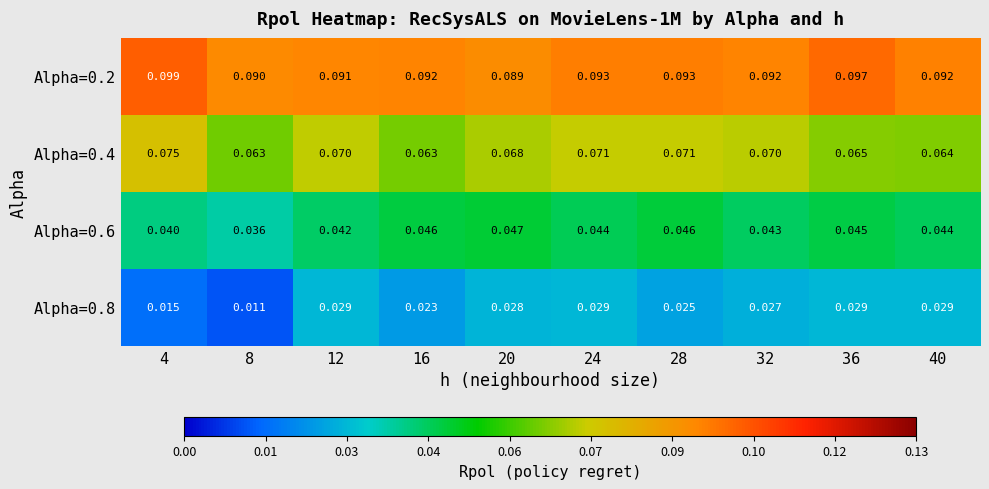

At how many categories does at least one series exceed 0?

10